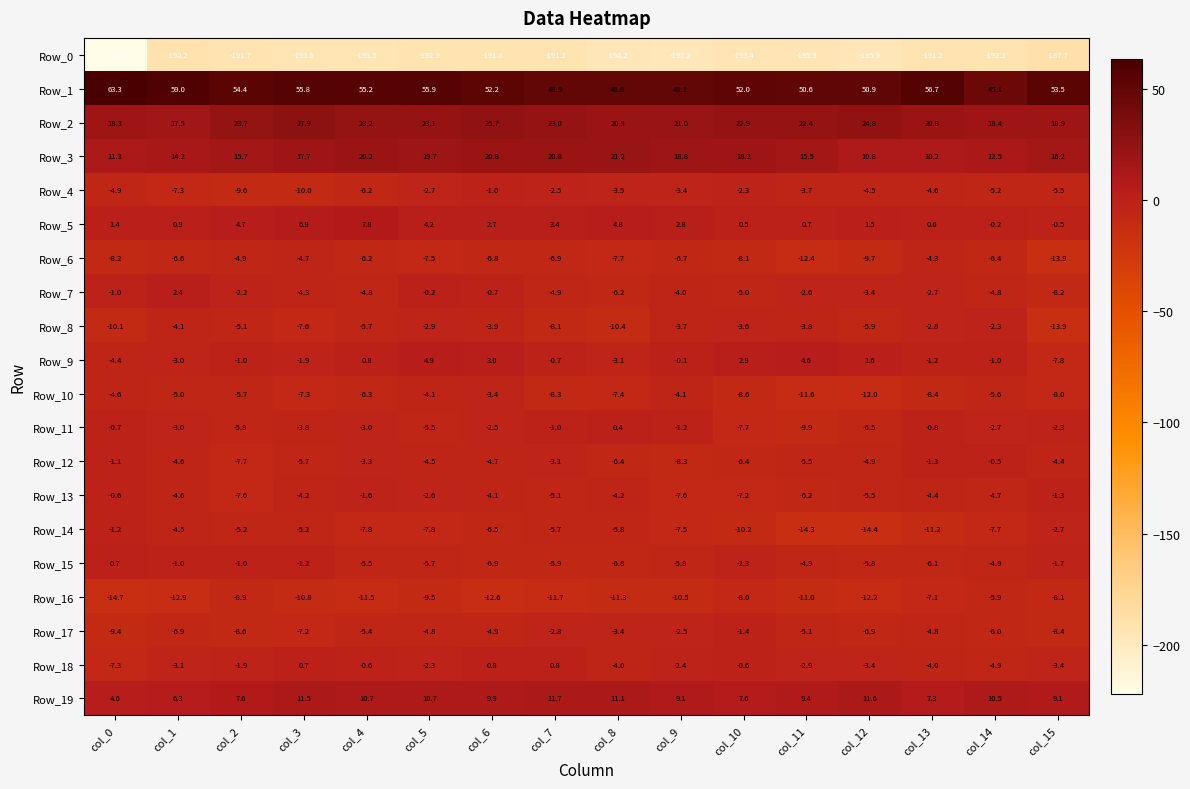

Which series has the largest range (max minus min)?

Row_0